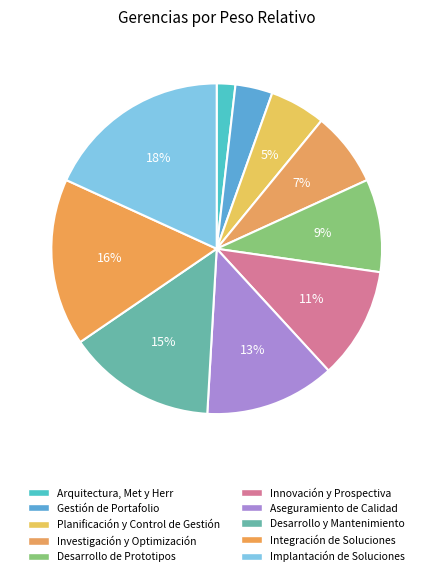

To the nearest percent, what portion does Desarrollo de Prototipos represent?

9%